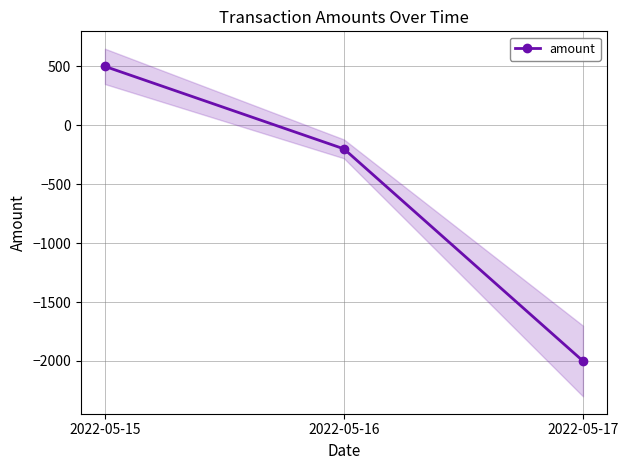

Reading left to right, extract all data points from this chart.

500	-200	-2000